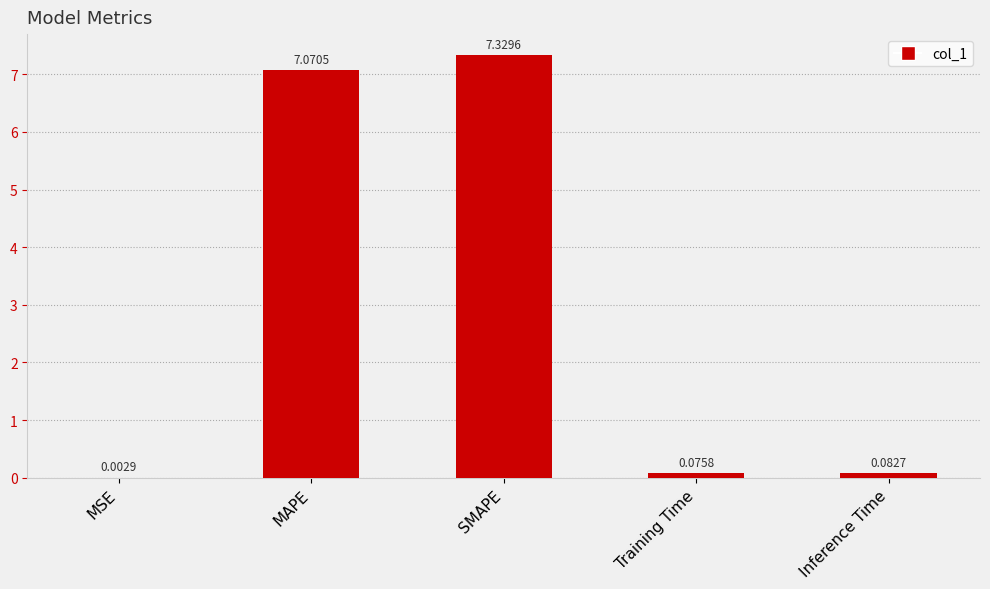

What is the sum of the values at SMAPE and Inference Time?

7.4